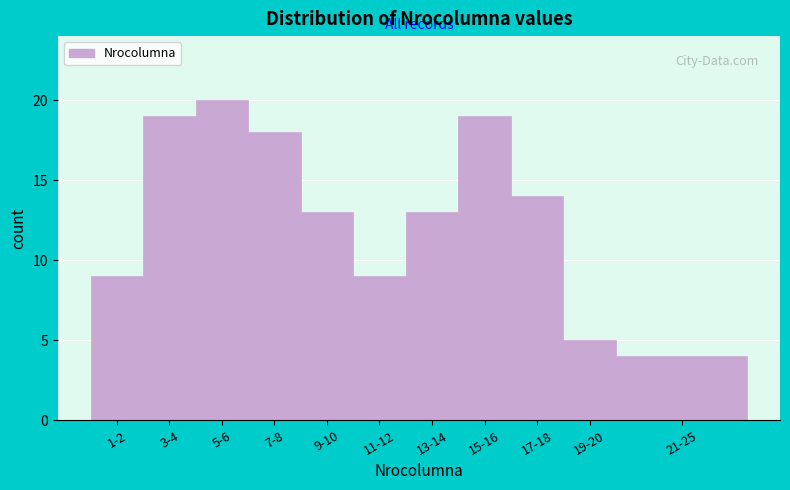

Reading left to right, what are all the values shown in this chart?

9	19	20	18	13	9	13	19	14	5	4